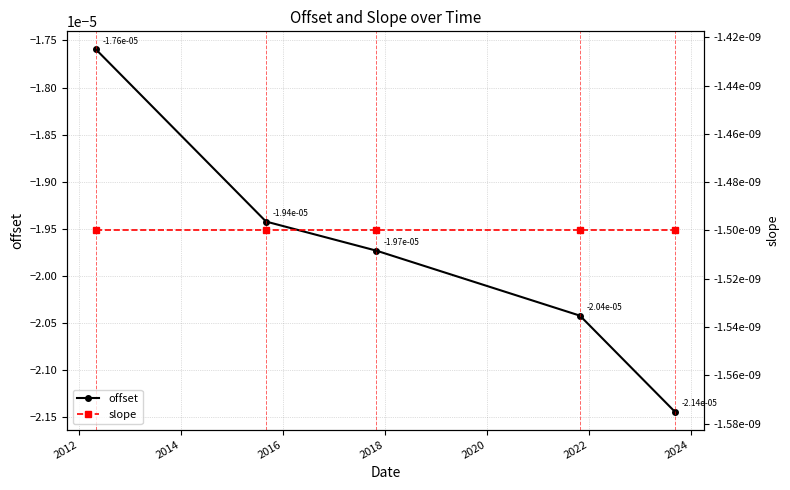

Does the chart have visible grid lines?

Yes